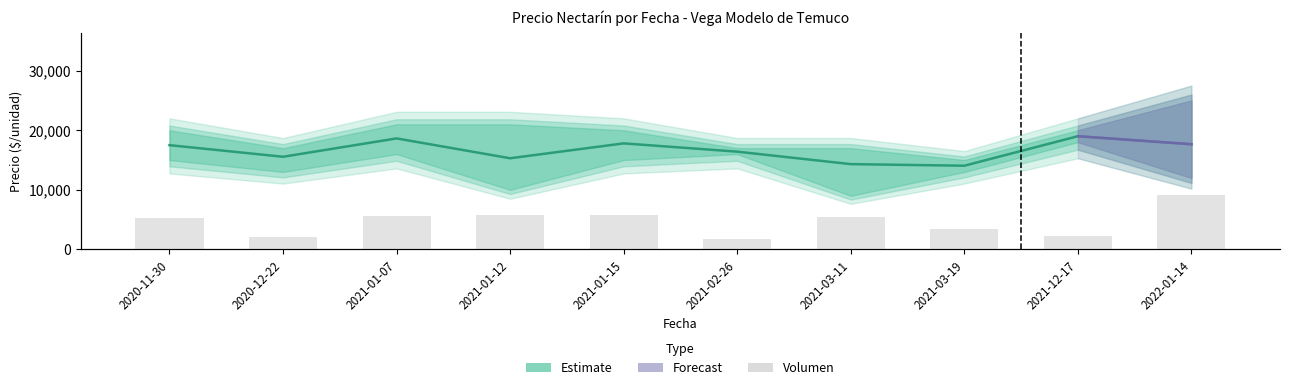

Approximately how many times larger is the value at 2021-01-12 compared to 2021-03-19?

1.7